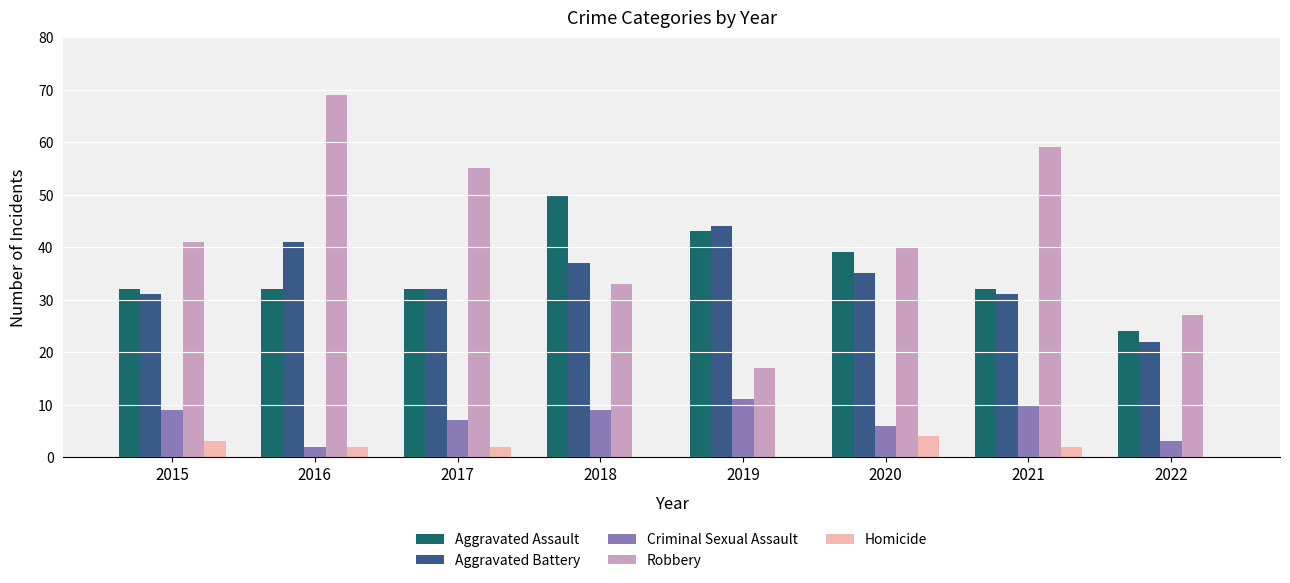

The Aggravated Assault series shows 40 at 2022. True or false?

False